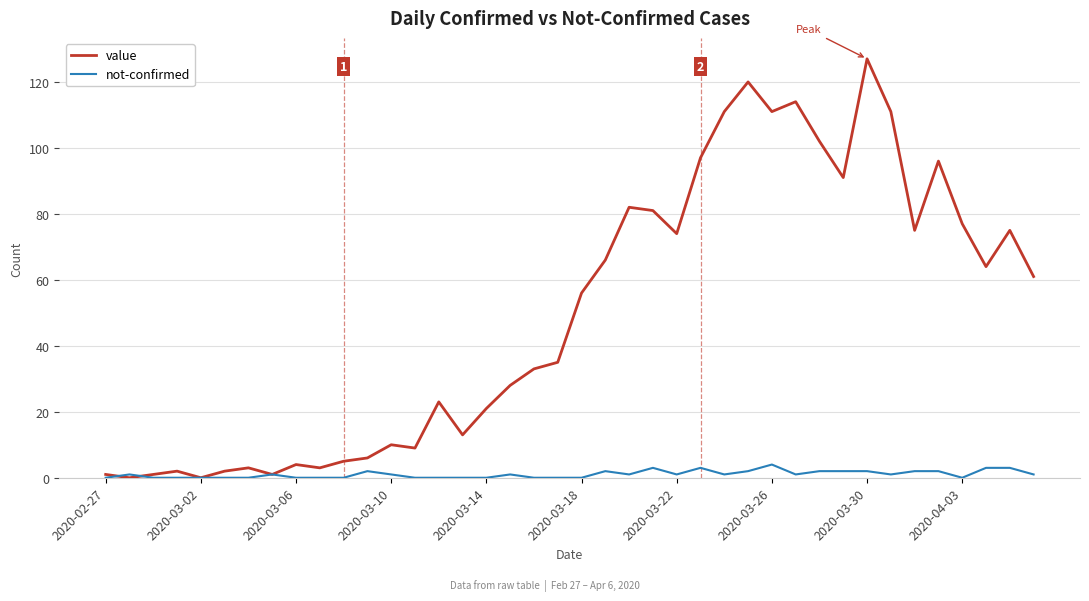

Which series has the largest total across all categories?

value